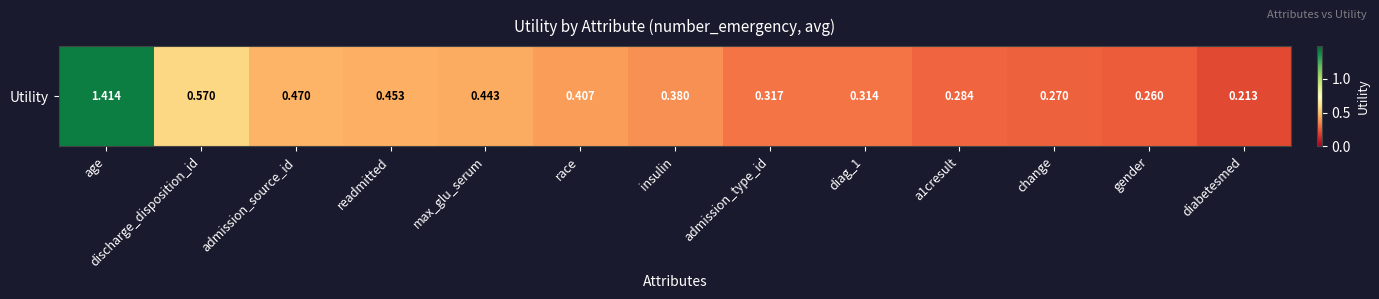

Is it true that the value at insulin is 0.1?

False